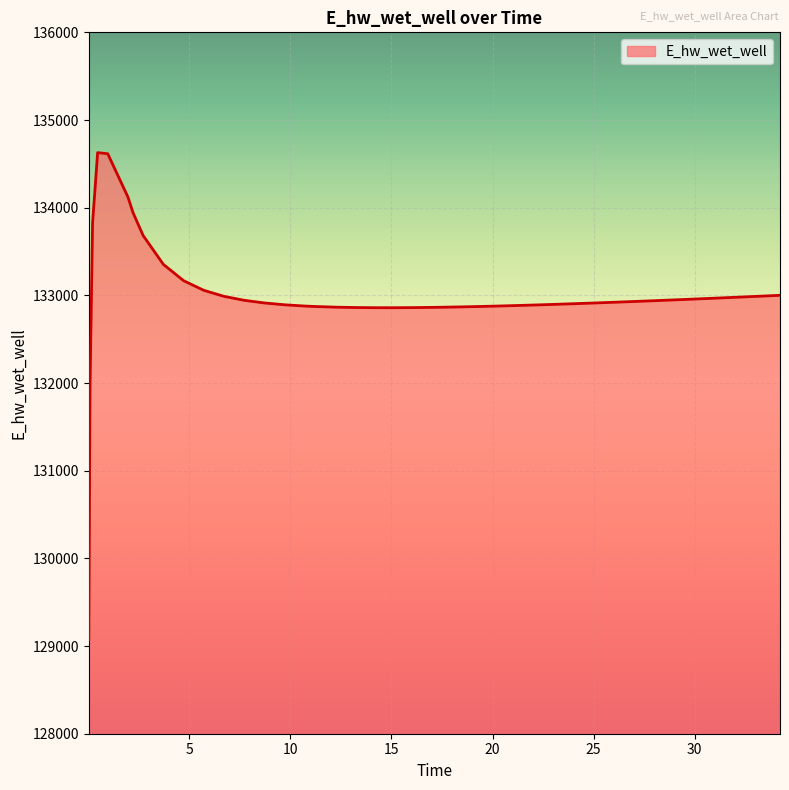

What is the greatest value displayed?

134628.0